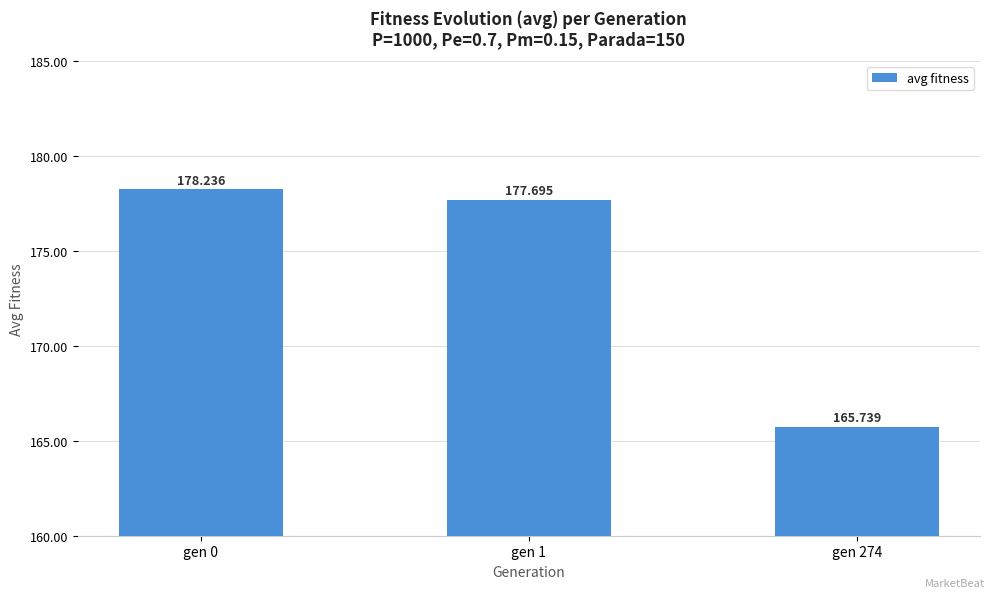

What is the greatest value displayed?

178.2